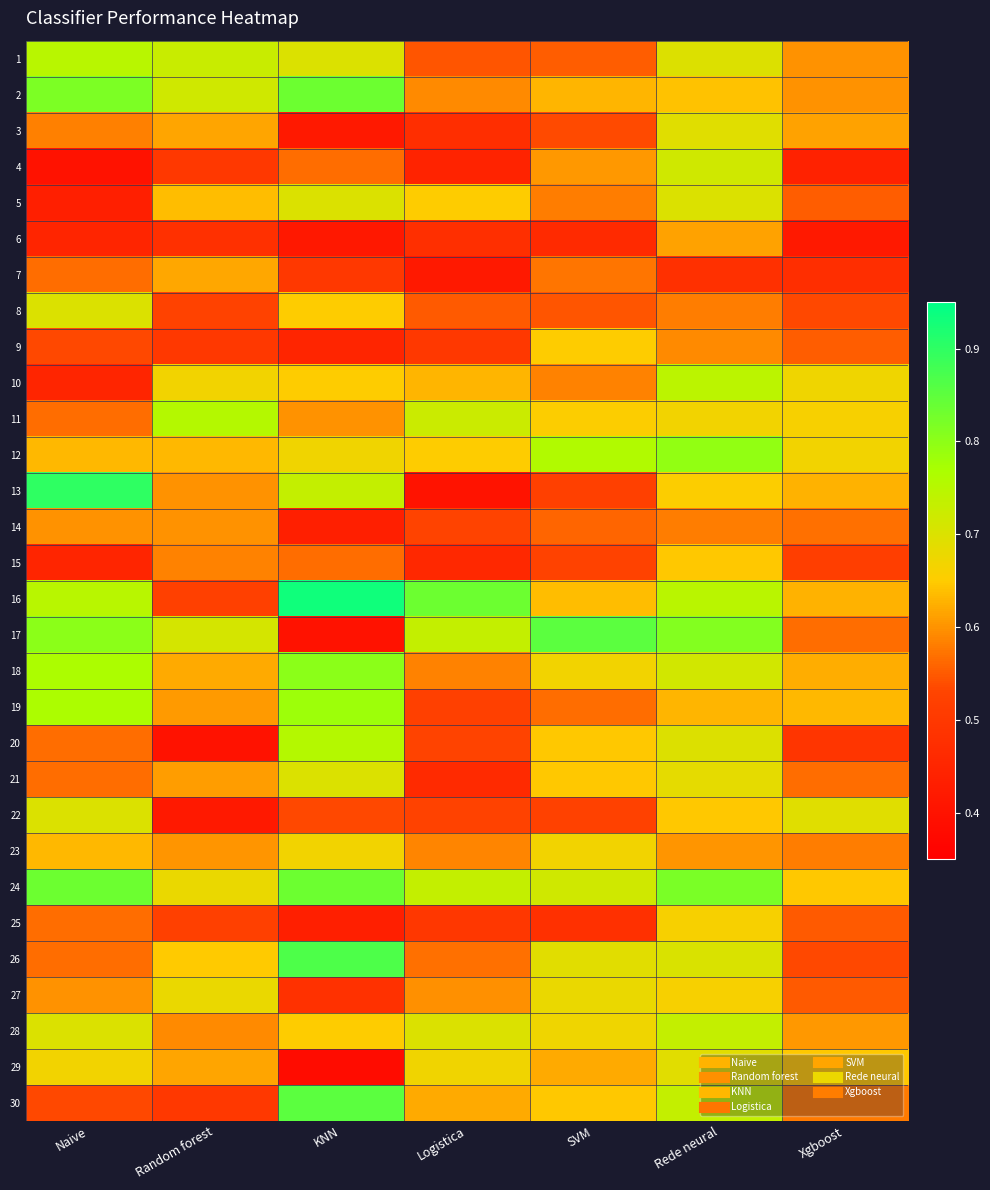

Reading left to right, extract all data points from this chart.

1: Naive=0.8	Random forest=0.7	KNN=0.7	Logistica=0.5	SVM=0.6	Rede neural=0.7	Xgboost=0.6
2: Naive=0.8	Random forest=0.7	KNN=0.8	Logistica=0.6	SVM=0.6	Rede neural=0.6	Xgboost=0.6
3: Naive=0.6	Random forest=0.6	KNN=0.4	Logistica=0.5	SVM=0.5	Rede neural=0.7	Xgboost=0.6
4: Naive=0.4	Random forest=0.5	KNN=0.6	Logistica=0.4	SVM=0.6	Rede neural=0.7	Xgboost=0.4
5: Naive=0.4	Random forest=0.6	KNN=0.7	Logistica=0.7	SVM=0.6	Rede neural=0.7	Xgboost=0.6
6: Naive=0.5	Random forest=0.5	KNN=0.4	Logistica=0.5	SVM=0.5	Rede neural=0.6	Xgboost=0.4
7: Naive=0.6	Random forest=0.6	KNN=0.5	Logistica=0.4	SVM=0.6	Rede neural=0.5	Xgboost=0.5
8: Naive=0.7	Random forest=0.5	KNN=0.7	Logistica=0.6	SVM=0.5	Rede neural=0.6	Xgboost=0.5
9: Naive=0.5	Random forest=0.5	KNN=0.5	Logistica=0.5	SVM=0.7	Rede neural=0.6	Xgboost=0.6
10: Naive=0.5	Random forest=0.7	KNN=0.7	Logistica=0.6	SVM=0.6	Rede neural=0.7	Xgboost=0.7
11: Naive=0.6	Random forest=0.8	KNN=0.6	Logistica=0.7	SVM=0.7	Rede neural=0.7	Xgboost=0.7
12: Naive=0.6	Random forest=0.6	KNN=0.7	Logistica=0.7	SVM=0.8	Rede neural=0.8	Xgboost=0.7
13: Naive=0.9	Random forest=0.6	KNN=0.7	Logistica=0.4	SVM=0.5	Rede neural=0.7	Xgboost=0.6
14: Naive=0.6	Random forest=0.6	KNN=0.4	Logistica=0.5	SVM=0.6	Rede neural=0.6	Xgboost=0.6
15: Naive=0.5	Random forest=0.6	KNN=0.6	Logistica=0.5	SVM=0.5	Rede neural=0.6	Xgboost=0.5
16: Naive=0.8	Random forest=0.5	KNN=0.9	Logistica=0.8	SVM=0.6	Rede neural=0.7	Xgboost=0.6
17: Naive=0.8	Random forest=0.7	KNN=0.4	Logistica=0.7	SVM=0.9	Rede neural=0.8	Xgboost=0.6
18: Naive=0.8	Random forest=0.6	KNN=0.8	Logistica=0.6	SVM=0.7	Rede neural=0.7	Xgboost=0.6
19: Naive=0.8	Random forest=0.6	KNN=0.8	Logistica=0.5	SVM=0.6	Rede neural=0.6	Xgboost=0.6
20: Naive=0.6	Random forest=0.4	KNN=0.8	Logistica=0.5	SVM=0.6	Rede neural=0.7	Xgboost=0.5
21: Naive=0.6	Random forest=0.6	KNN=0.7	Logistica=0.5	SVM=0.6	Rede neural=0.7	Xgboost=0.6
22: Naive=0.7	Random forest=0.4	KNN=0.5	Logistica=0.5	SVM=0.5	Rede neural=0.6	Xgboost=0.7
23: Naive=0.6	Random forest=0.6	KNN=0.7	Logistica=0.6	SVM=0.7	Rede neural=0.6	Xgboost=0.6
24: Naive=0.8	Random forest=0.7	KNN=0.8	Logistica=0.7	SVM=0.7	Rede neural=0.8	Xgboost=0.6
25: Naive=0.6	Random forest=0.5	KNN=0.4	Logistica=0.5	SVM=0.5	Rede neural=0.7	Xgboost=0.6
26: Naive=0.6	Random forest=0.6	KNN=0.9	Logistica=0.6	SVM=0.7	Rede neural=0.7	Xgboost=0.5
27: Naive=0.6	Random forest=0.7	KNN=0.5	Logistica=0.6	SVM=0.7	Rede neural=0.7	Xgboost=0.6
28: Naive=0.7	Random forest=0.6	KNN=0.7	Logistica=0.7	SVM=0.7	Rede neural=0.7	Xgboost=0.6
29: Naive=0.7	Random forest=0.6	KNN=0.4	Logistica=0.7	SVM=0.6	Rede neural=0.7	Xgboost=0.6
30: Naive=0.5	Random forest=0.5	KNN=0.9	Logistica=0.6	SVM=0.6	Rede neural=0.7	Xgboost=0.6